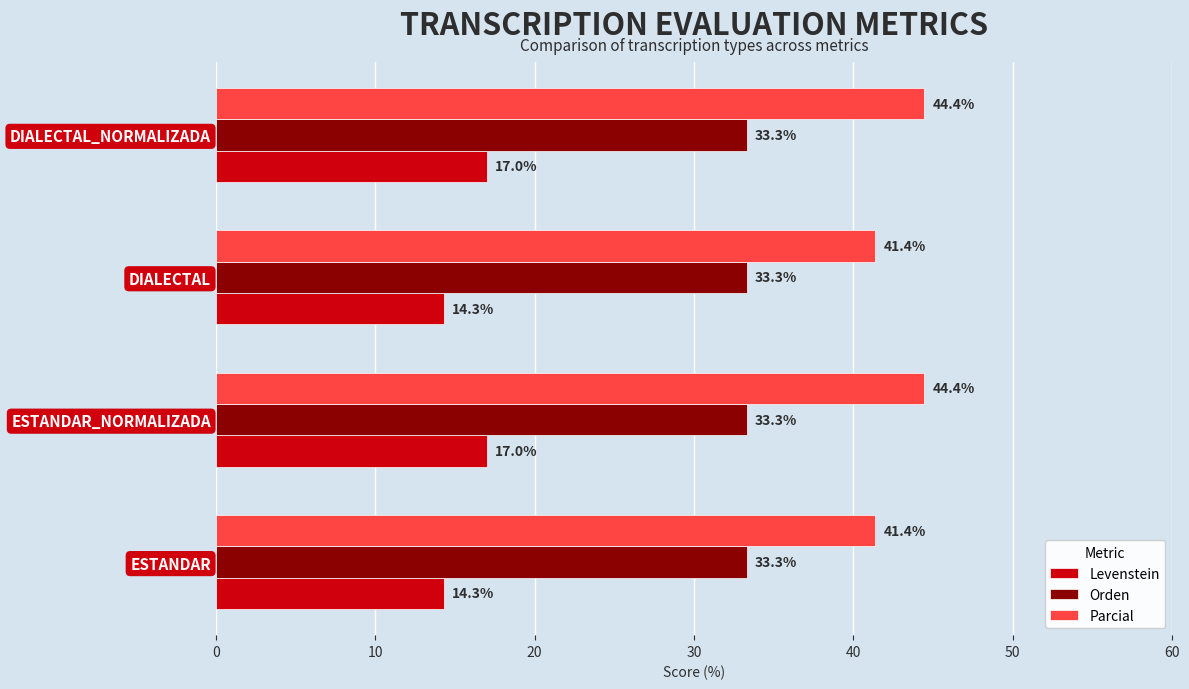

Which series changed the most between ESTANDAR and DIALECTAL_NORMALIZADA?

Parcial